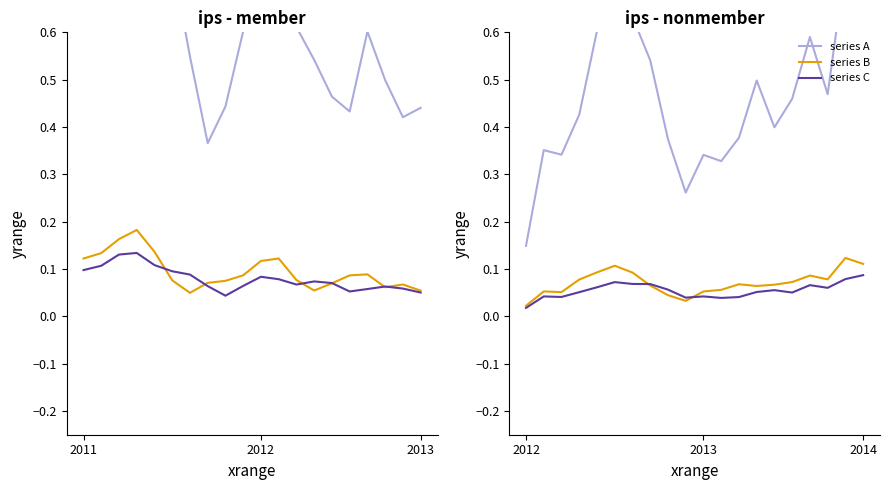

How many intersections are there between series B and series C?

2